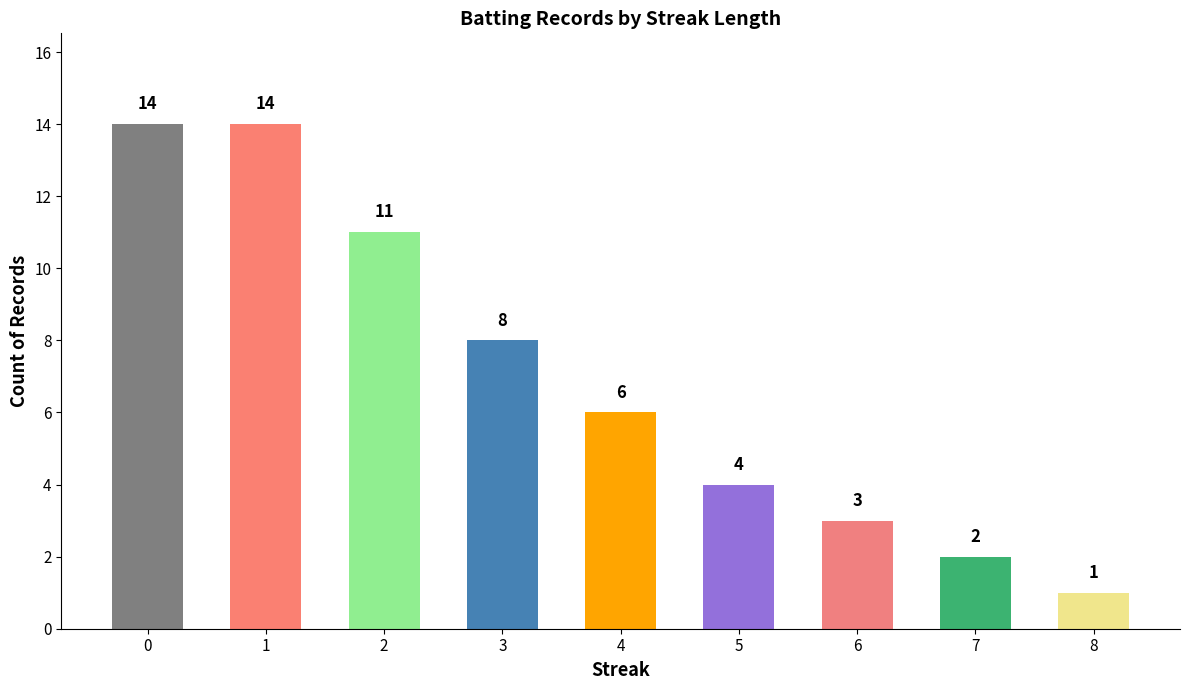

Approximately how many times larger is the value at 6 compared to 7?

1.5